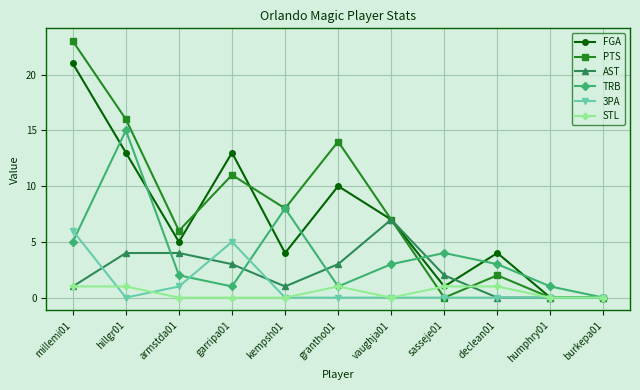

Is the value of PTS at burkepa01 greater than the value of FGA at sasseje01?

No